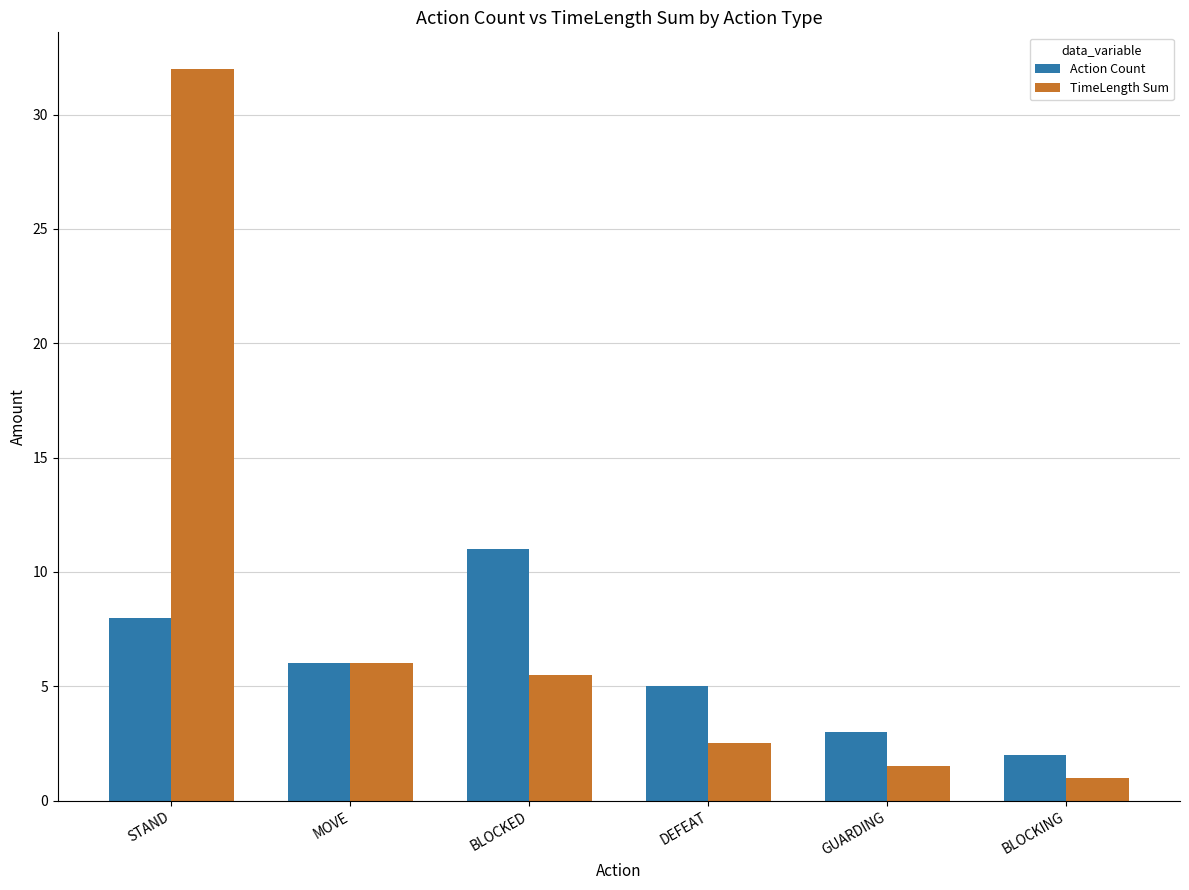

Reading left to right, list all the values displayed in this chart.

Action Count: 8.0	6.0	11.0	5.0	3.0	2.0
TimeLength Sum: 32.0	6.0	5.5	2.5	1.5	1.0